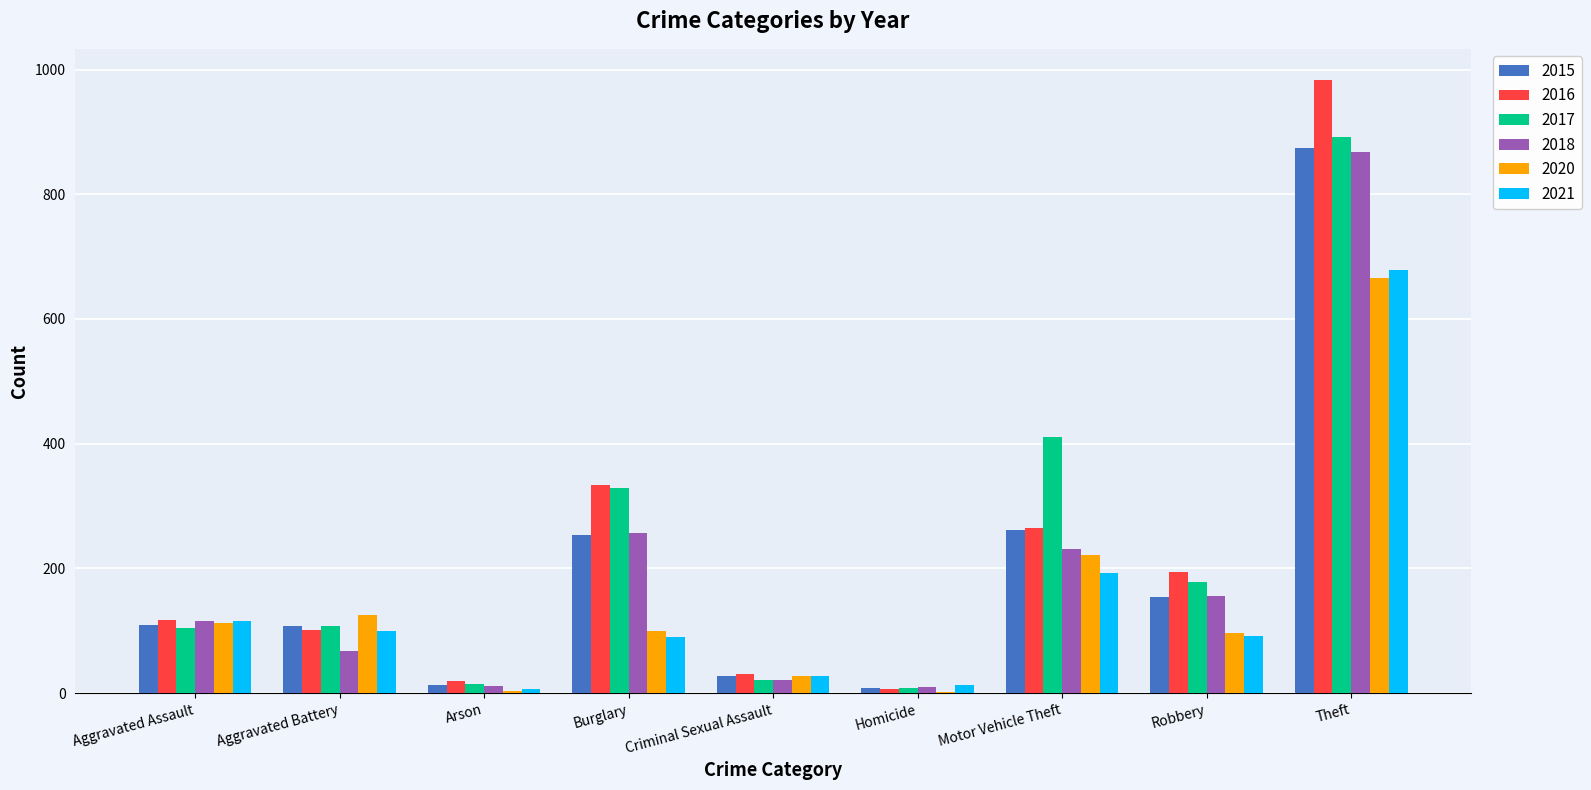

The 2015 series shows 54 at Aggravated Battery. True or false?

False